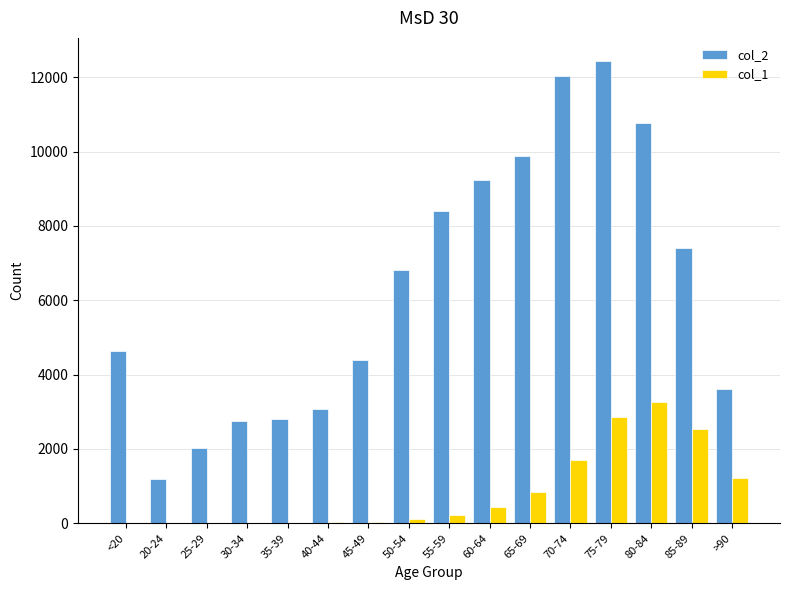

The value of col_2 at 45-49 is 1057. True or false?

False